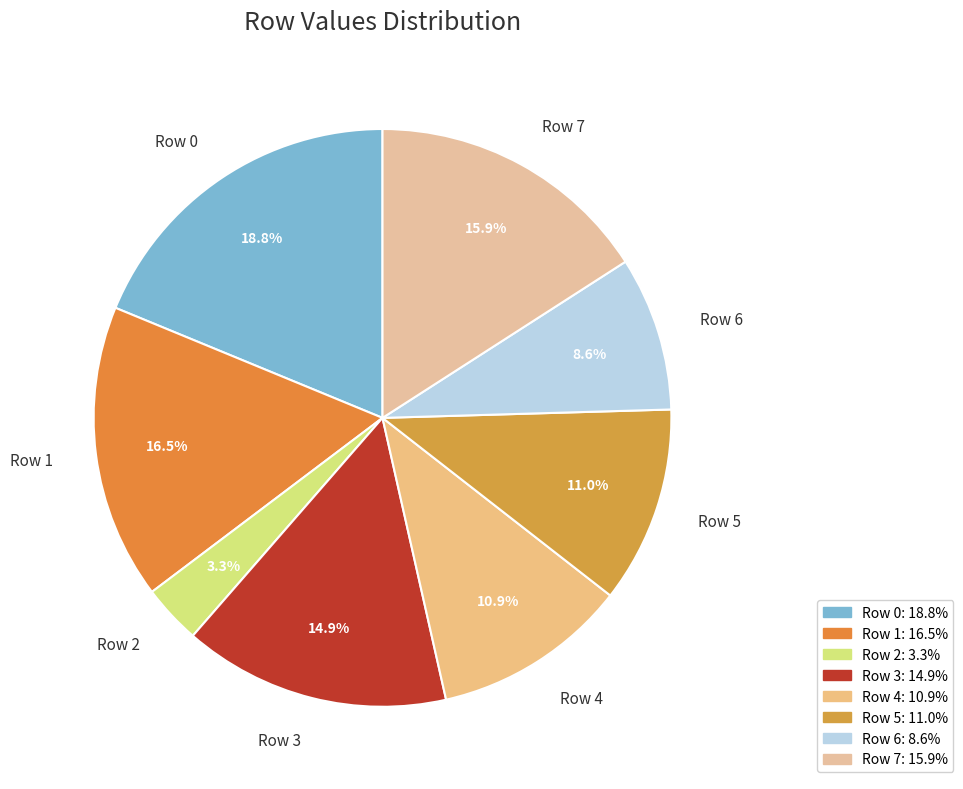

Is the sum of Row 1 and Row 6 greater than half?

No